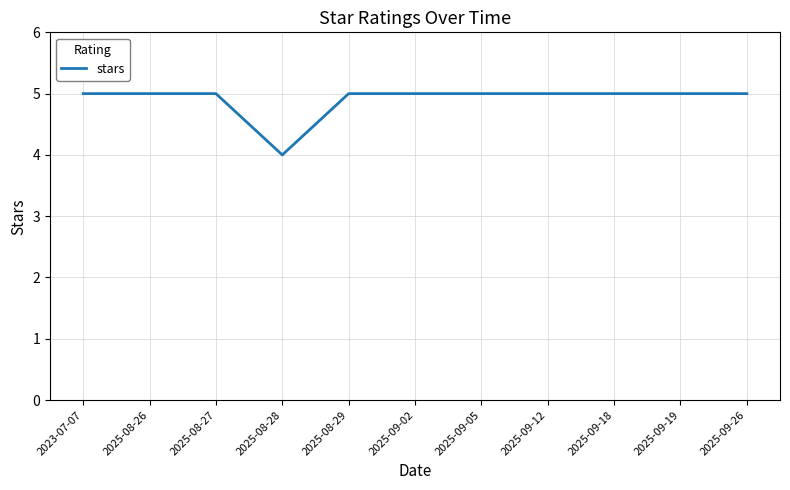

What is the maximum value shown in the chart?

5